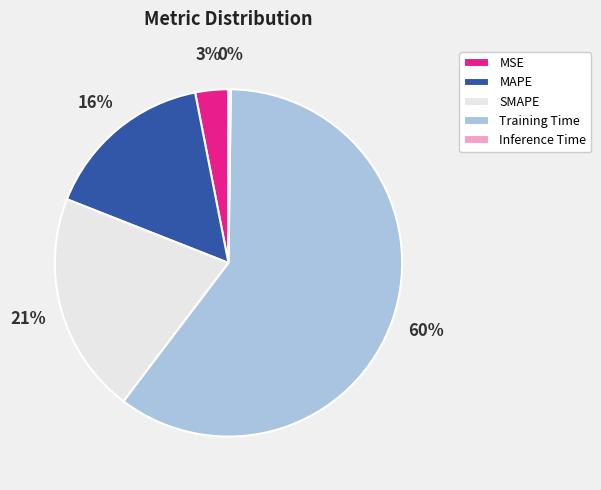

To the nearest percent, what is the average slice percentage?

20%